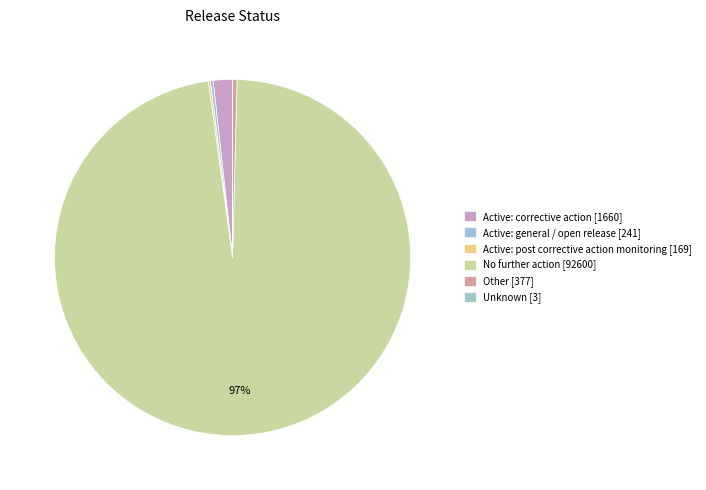

To the nearest percent, what is the average slice percentage?

17%